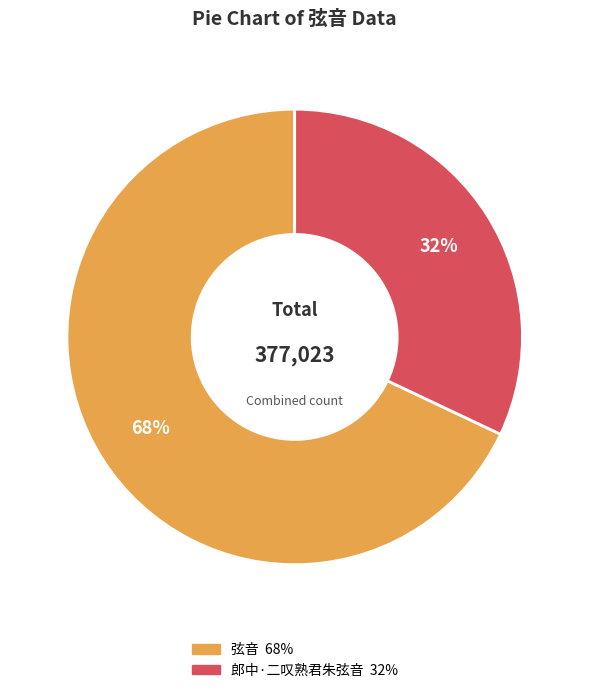

Which category accounts for the majority?

弦音